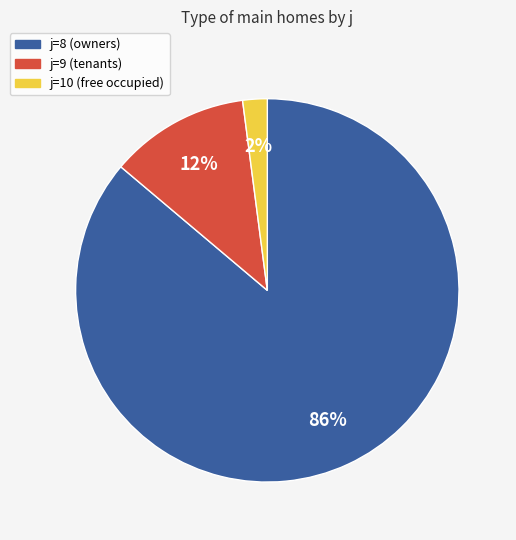

True or false: j=9 accounts for 12% of the total.

True